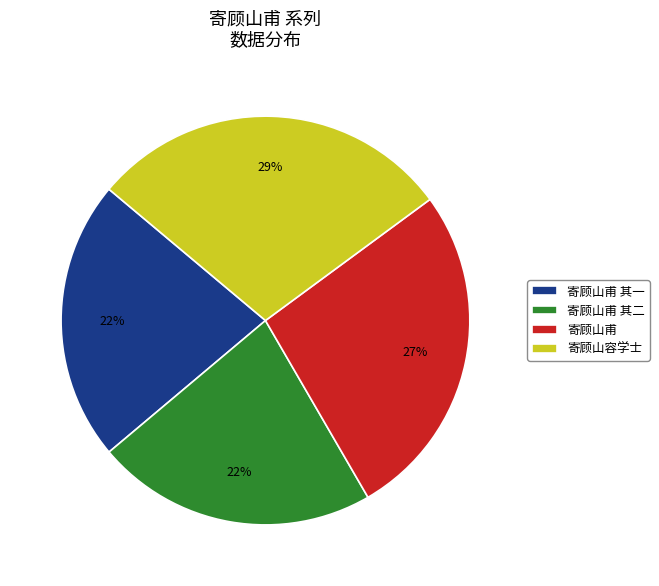

Approximately how many times larger is the value at 寄顾山甫 其一 compared to 寄顾山甫 其二?

1.0